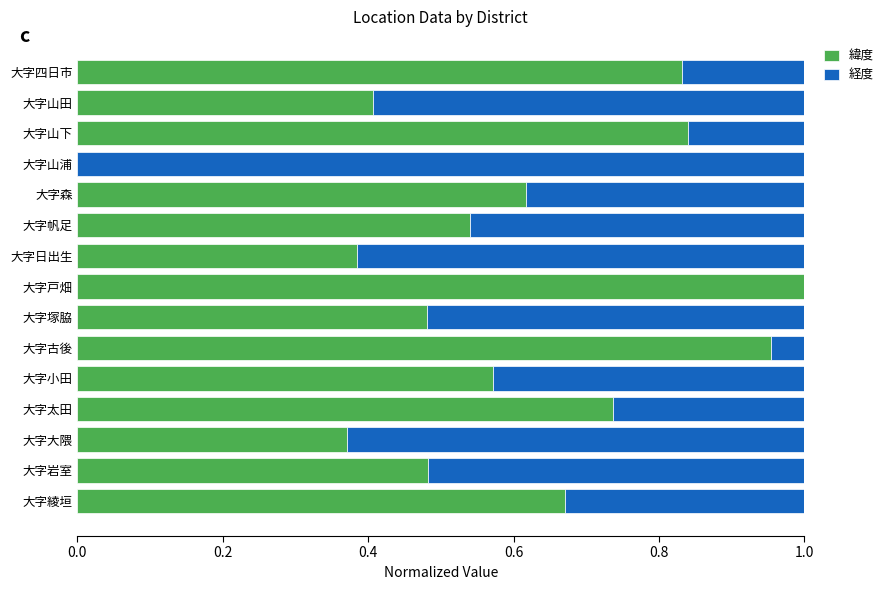

What are all the series names shown in the legend?

緯度, 経度